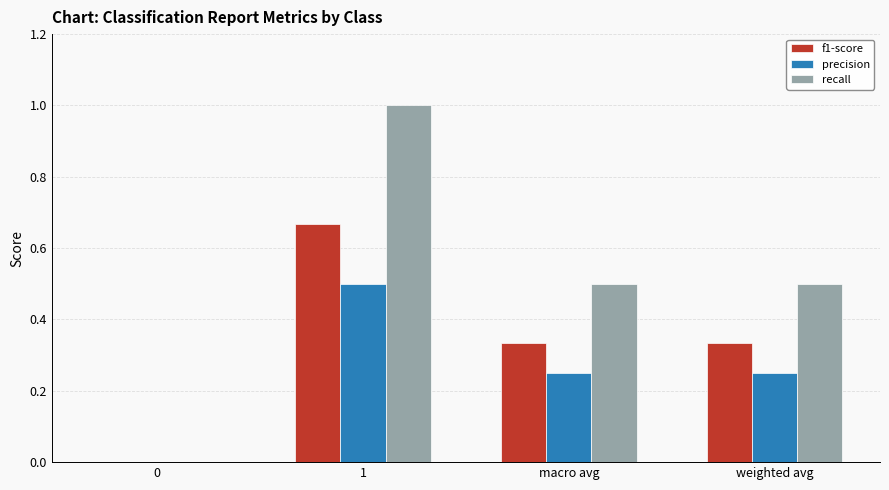

What are all the series names shown in the legend?

f1-score, precision, recall